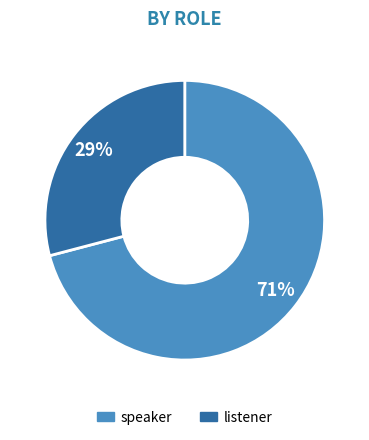

To the nearest percent, what is the difference between the largest and smallest slice percentages?

42%